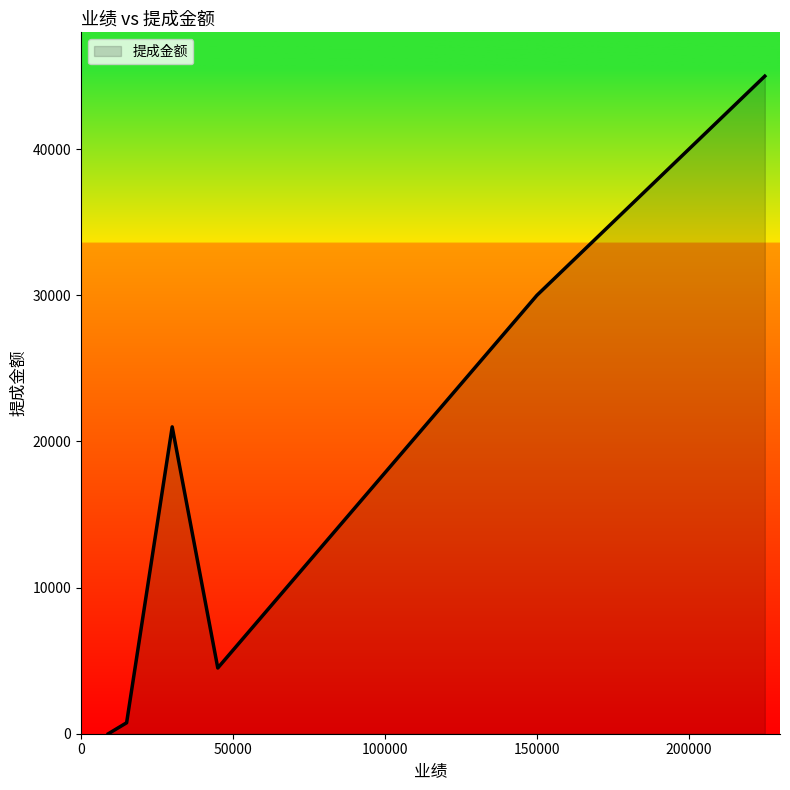

What is the greatest value displayed?

45000